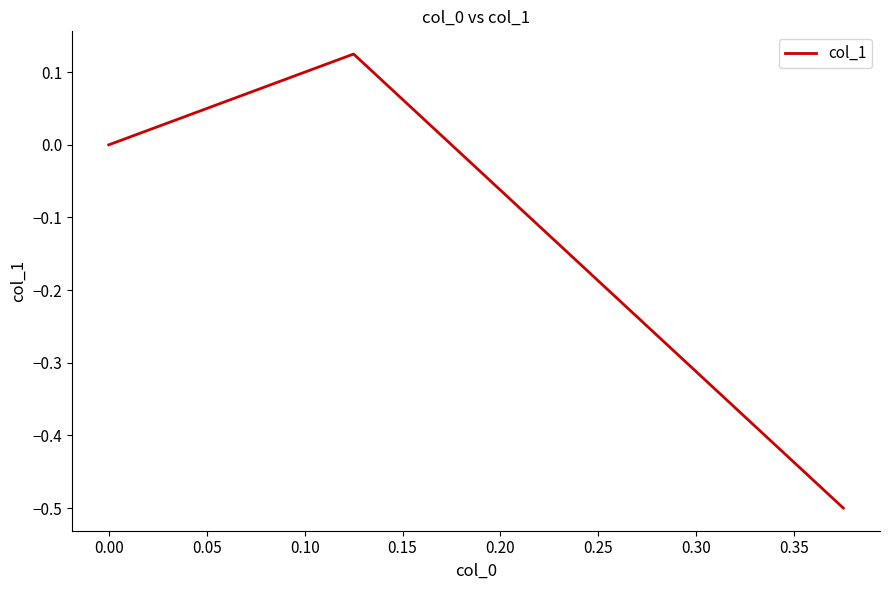

The value at 0.00 is 0.2. True or false?

False